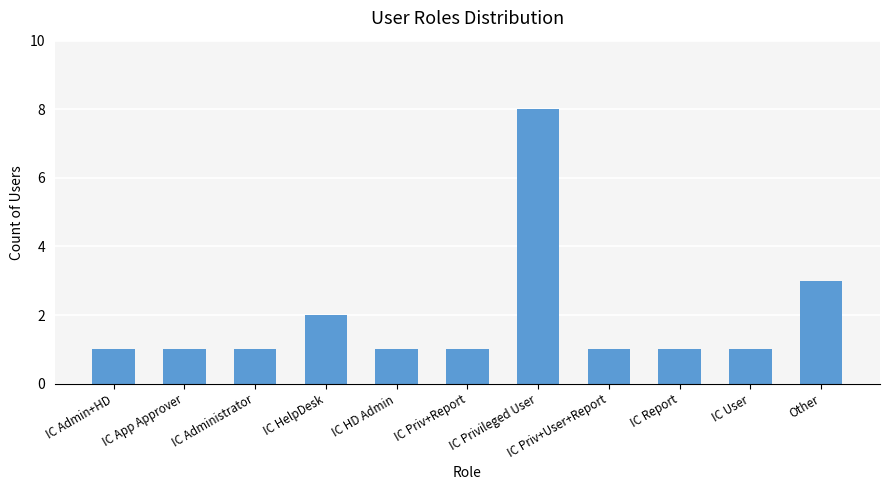

Count the values in the range 1 to 2.

9